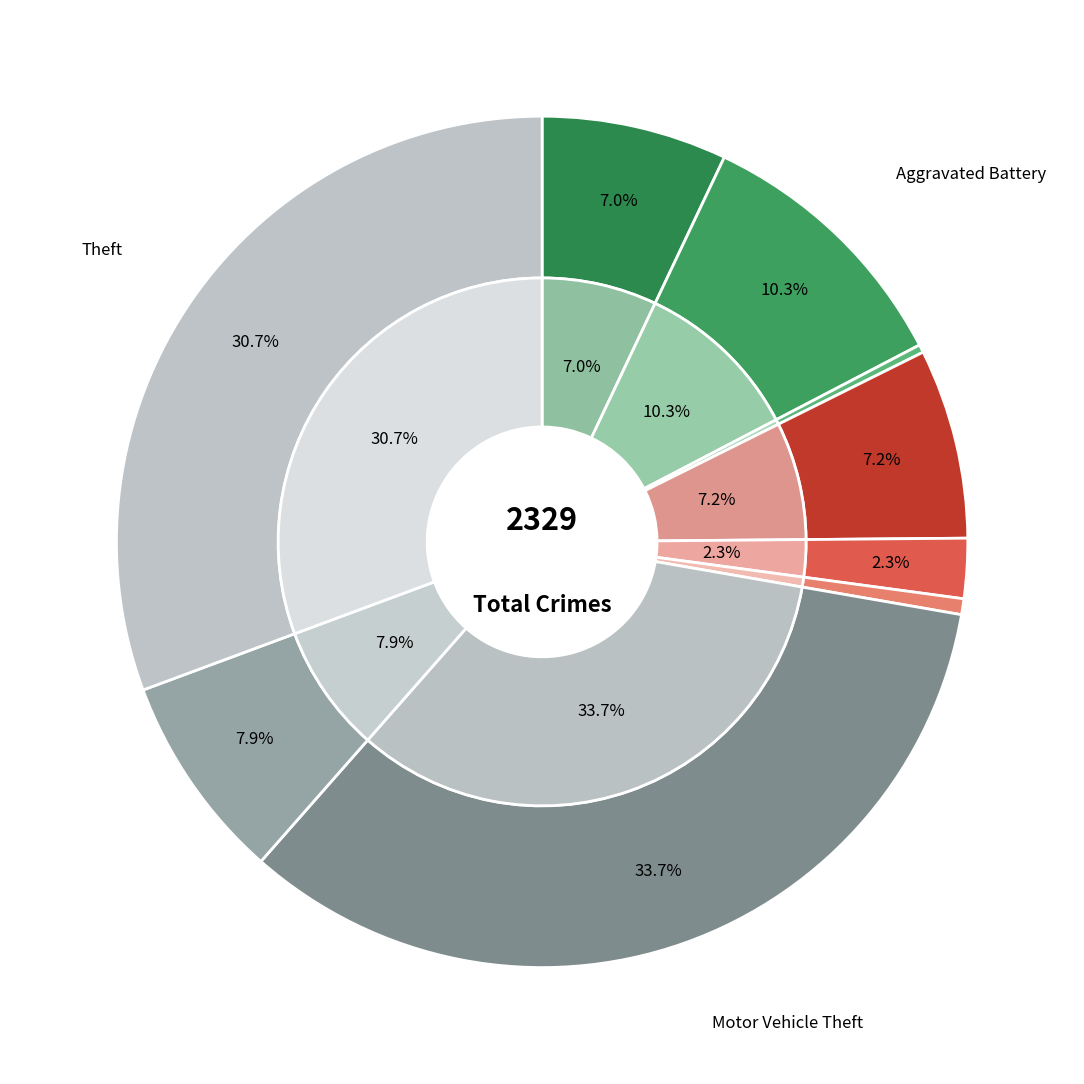

To the nearest percent, what percentage of the pie is Homicide?

1%